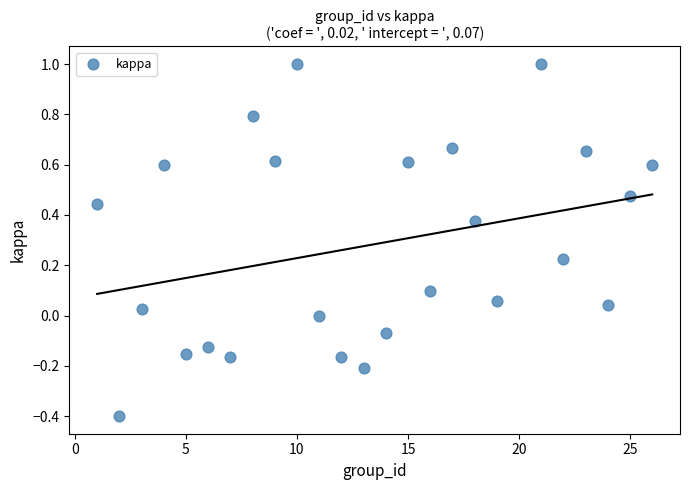

What is the range of Y values (max minus min)?

1.4